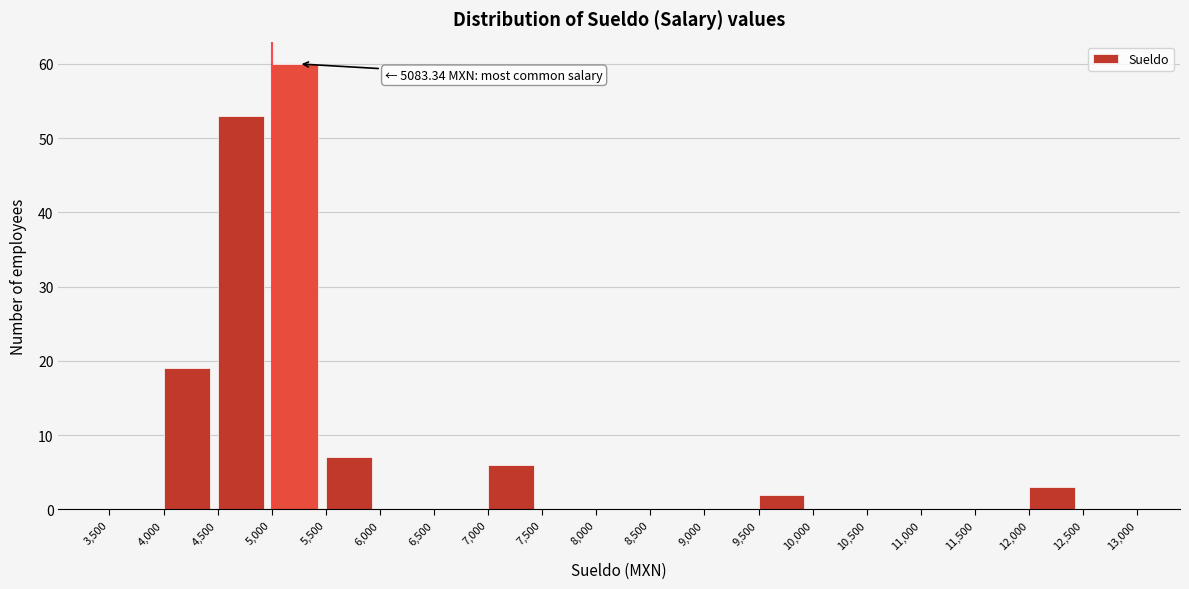

Which range on the x-axis has the tallest bar?

5,000 to 5,500